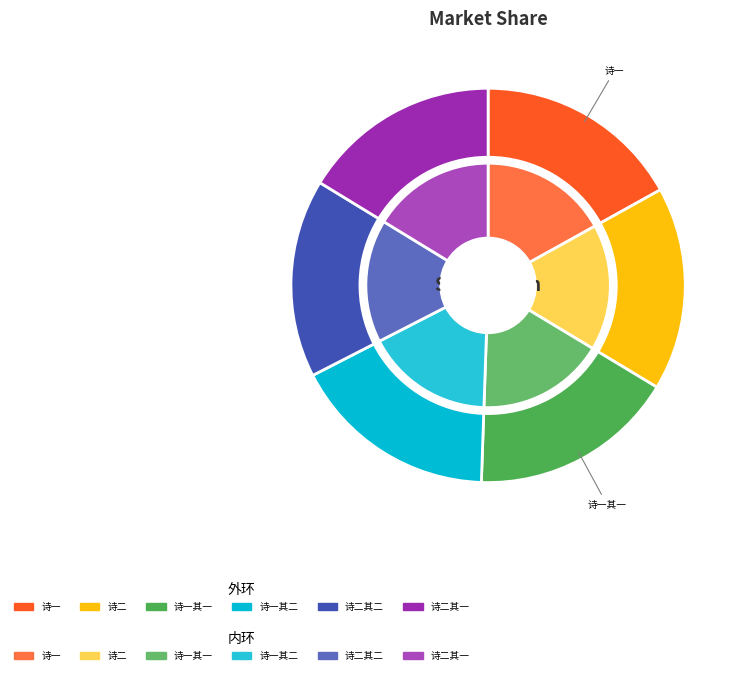

How many segments does this pie chart have?

6